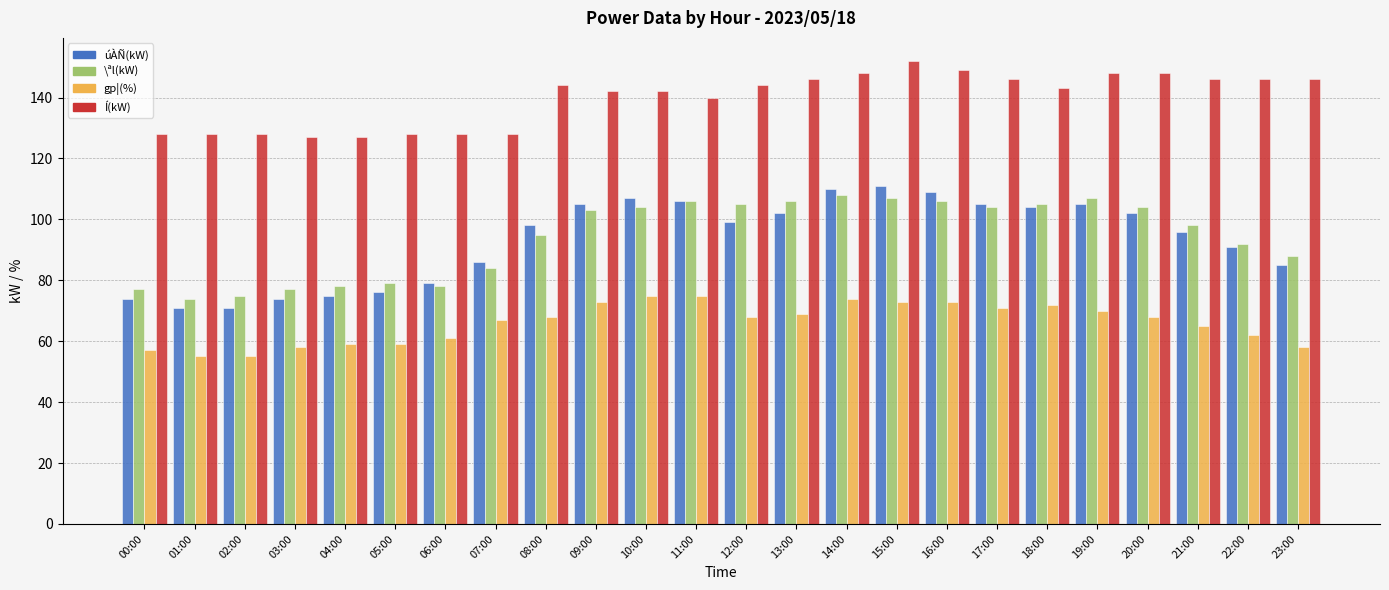

Which series has the largest total across all categories?

Í(kW)